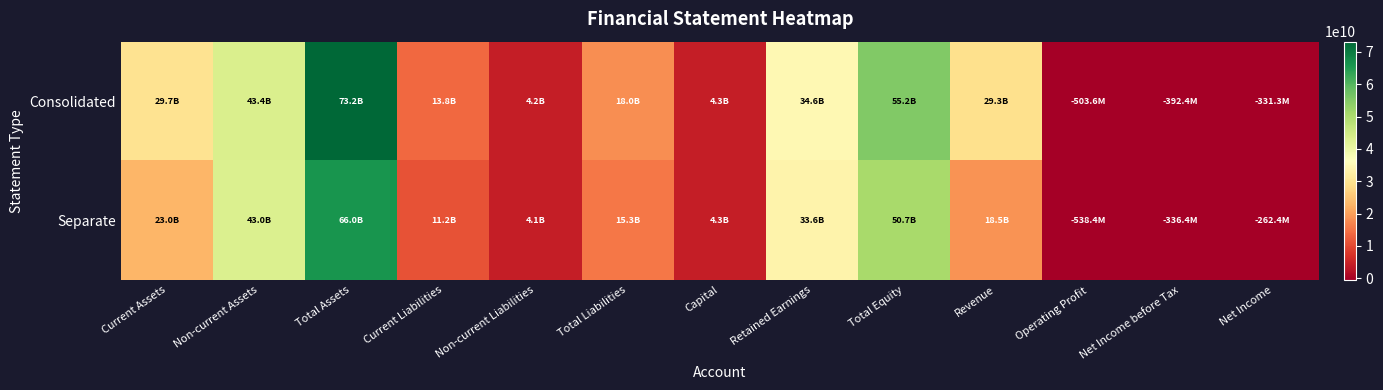

What is the total value across all series at Non-current Liabilities?

8315017228